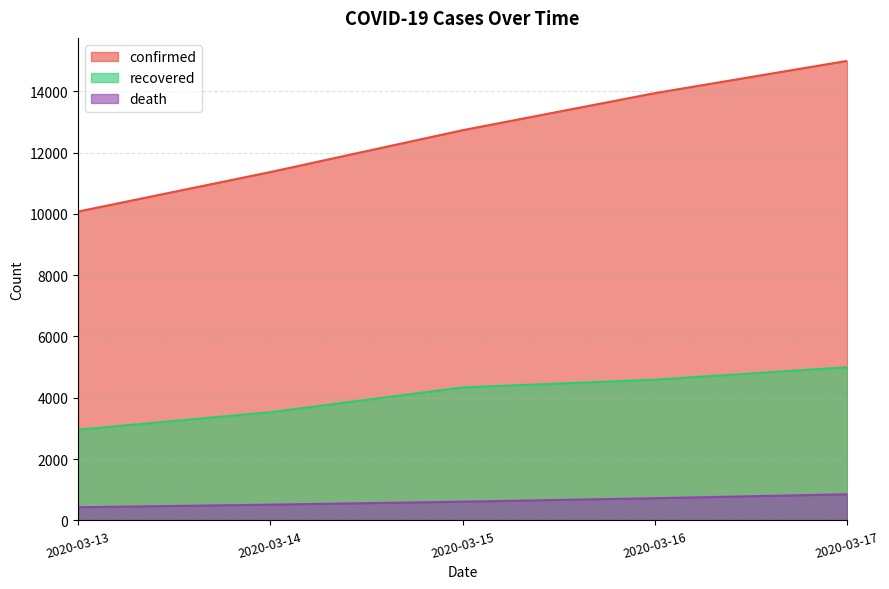

What is the average value of the confirmed series?

12619